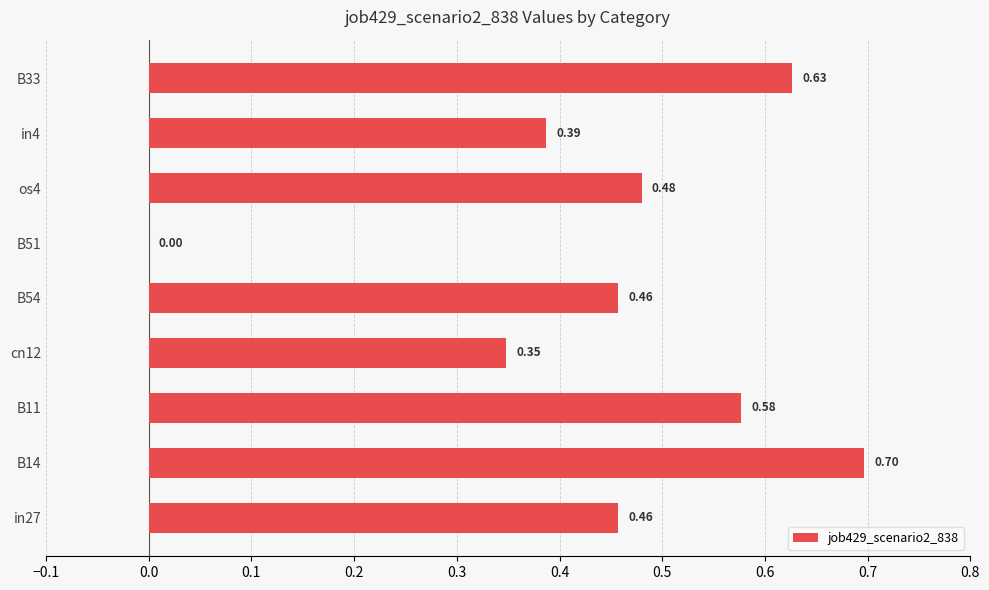

What is the sum of the values at B11 and cn12?

0.9